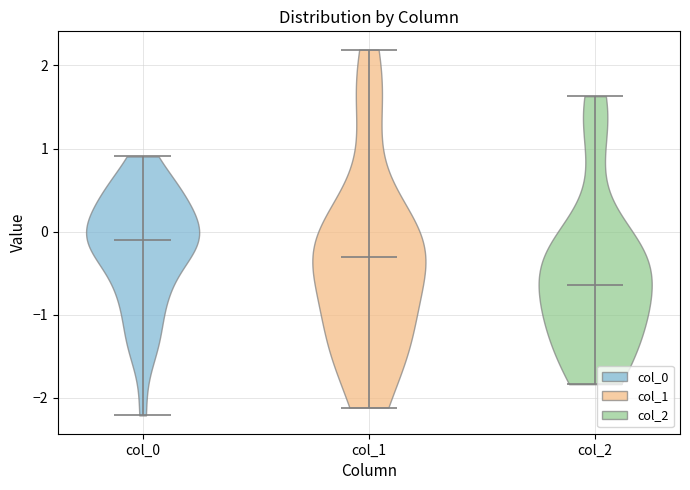

What is the lowest point the violin for col_1 reaches on the y-axis? The values are not printed on the chart, so give them approximately, as read against the axis.

-2.1